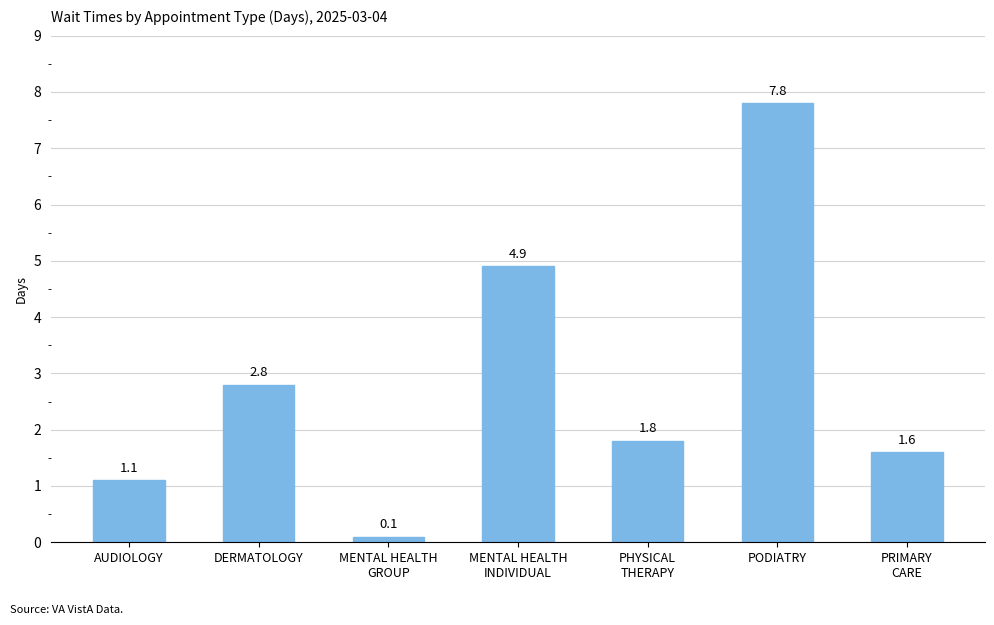

What is the average value?

2.9